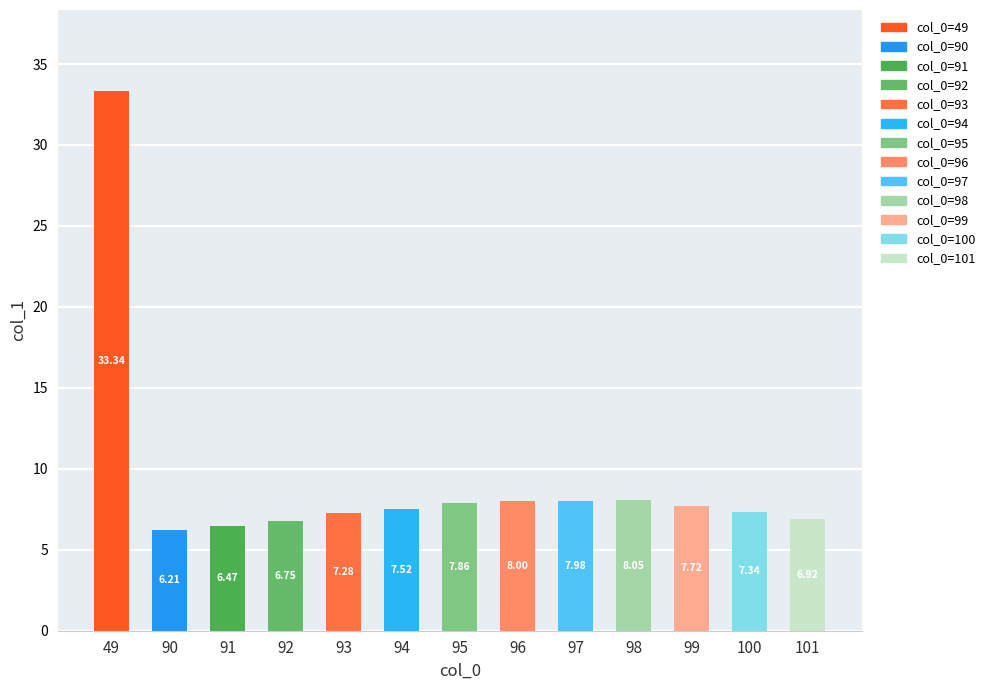

Rank the categories by value from lowest to highest.

90, 91, 92, 101, 93, 100, 94, 99, 95, 97, 96, 98, 49